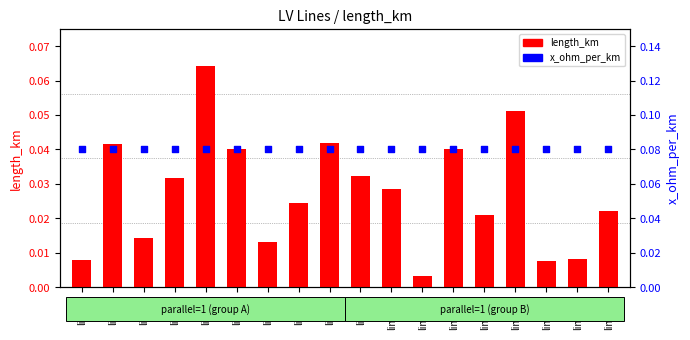

Which series has the largest total across all categories?

x_ohm_per_km